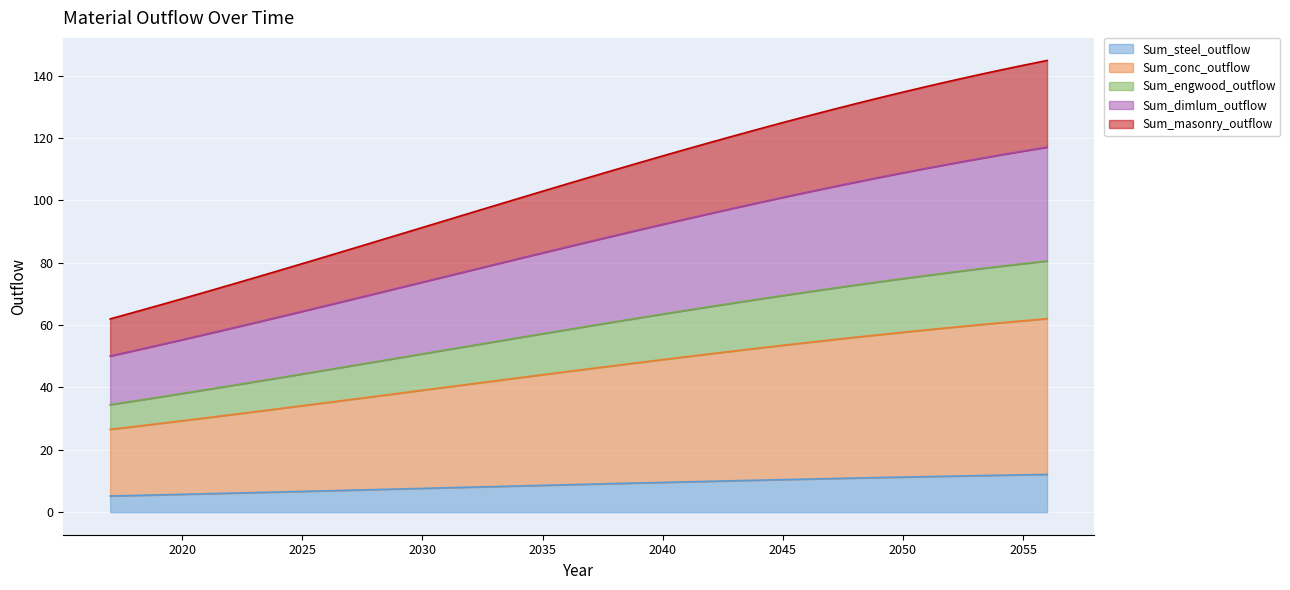

True or false: Sum_dimlum_outflow and Sum_steel_outflow intersect in this chart.

False